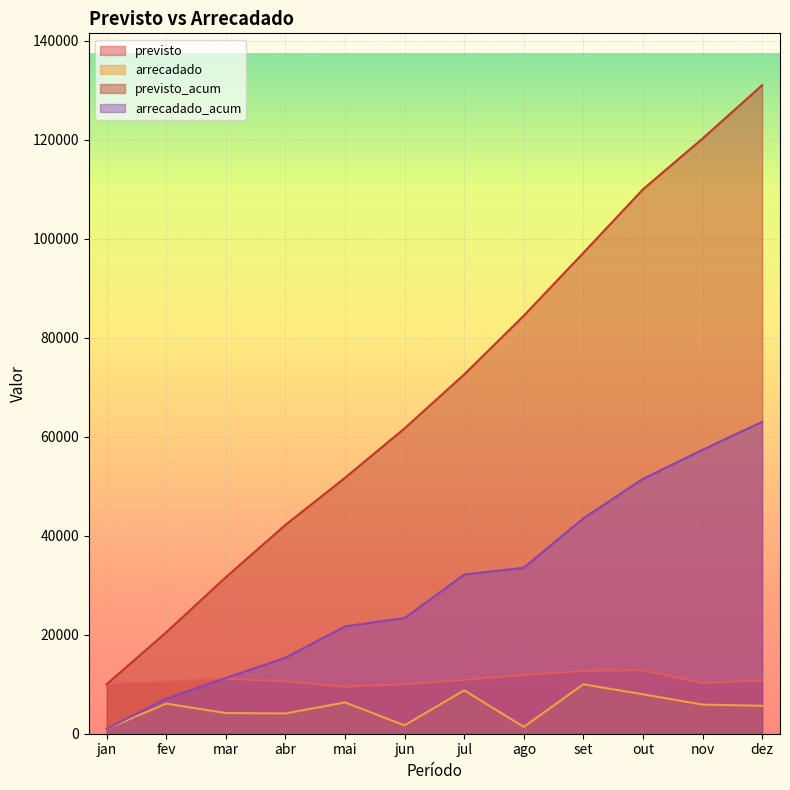

What is the spread (max minus min) of values at dez?

125398